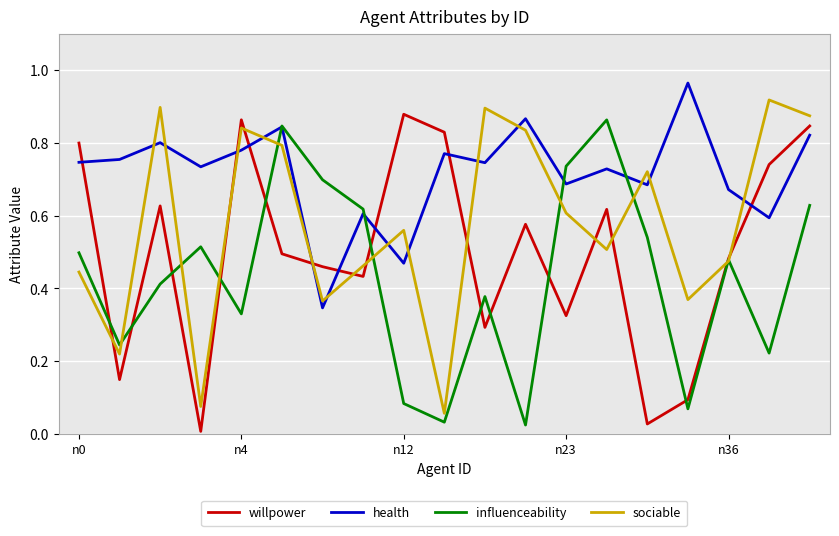

Which series has the largest total across all categories?

health